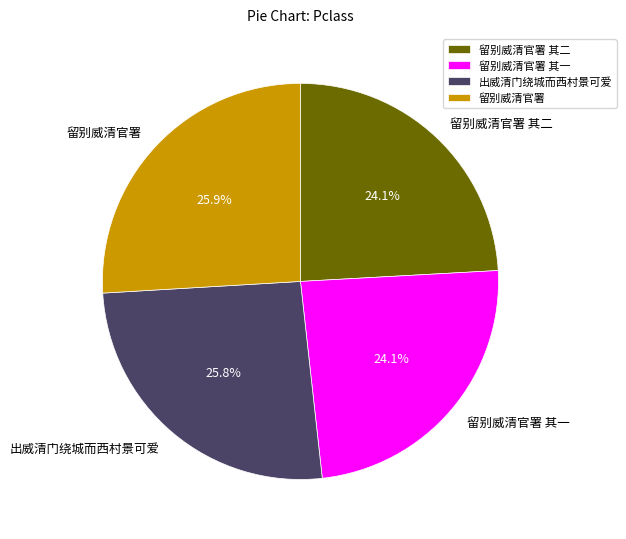

What is the ratio of the value at 出威清门绕城而西村景可爱 to the value at 留别威清官署 其一?

1.1